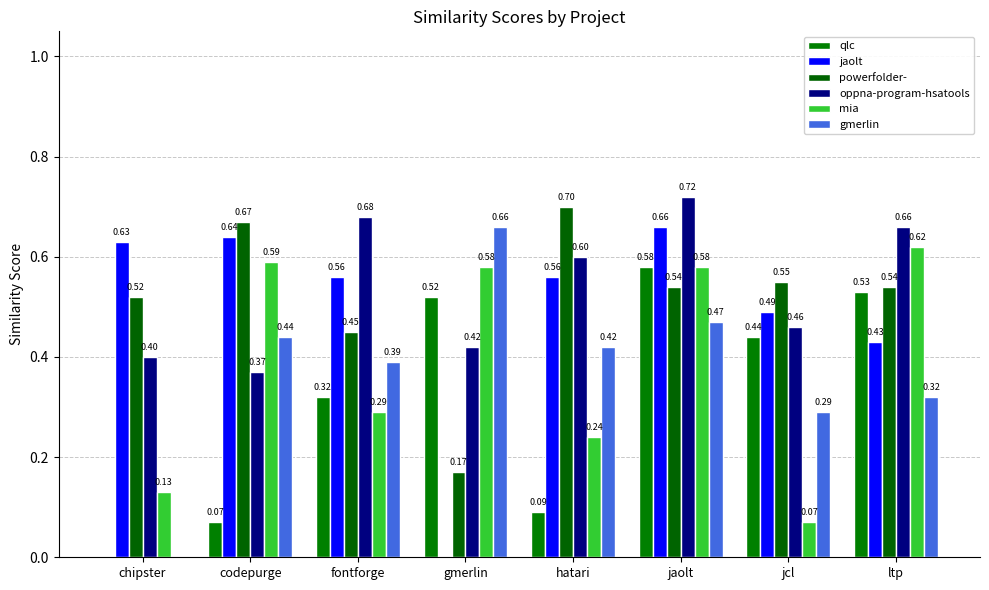

What is the difference between the maximum and minimum values in the qlc series?

0.6